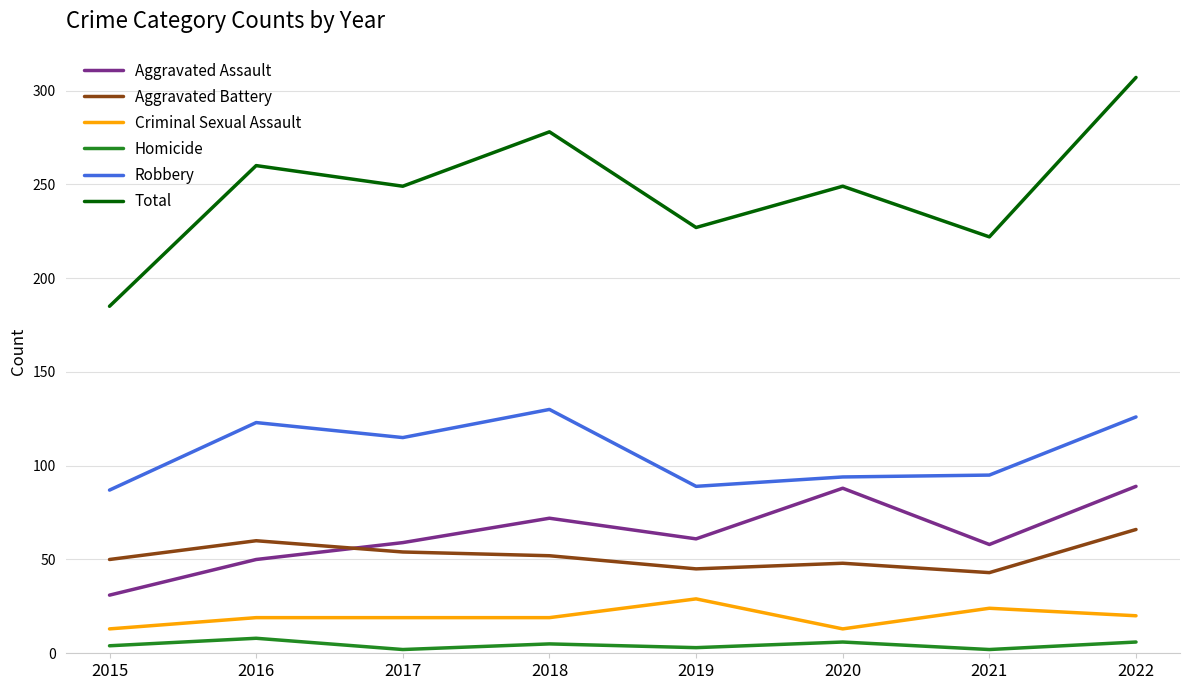

What is the difference between the Homicide values at 2022 and 2016?

2